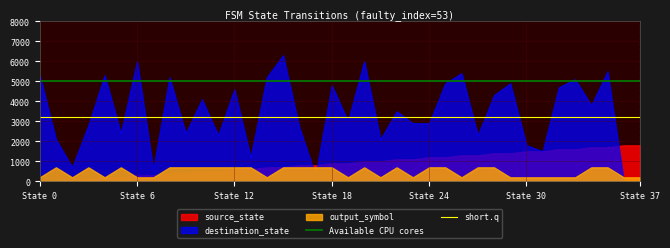

True or false: short.q has a value of 1163 at State 0.

False